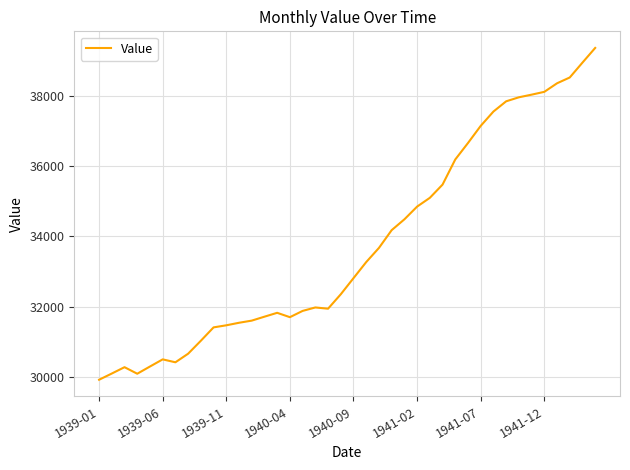

What is the difference between the maximum and minimum values?

9429